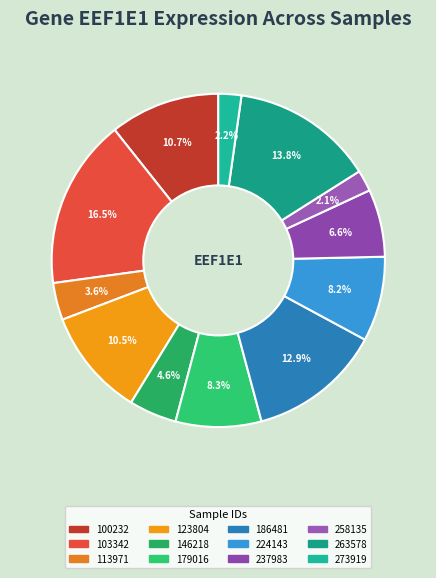

How many slices are in this pie chart?

12